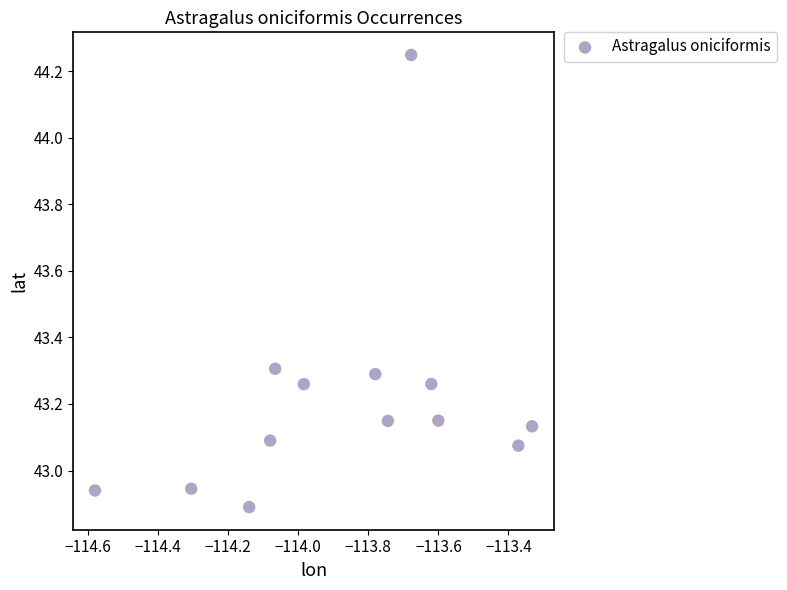

What is the range of Y values (max minus min)?

1.4